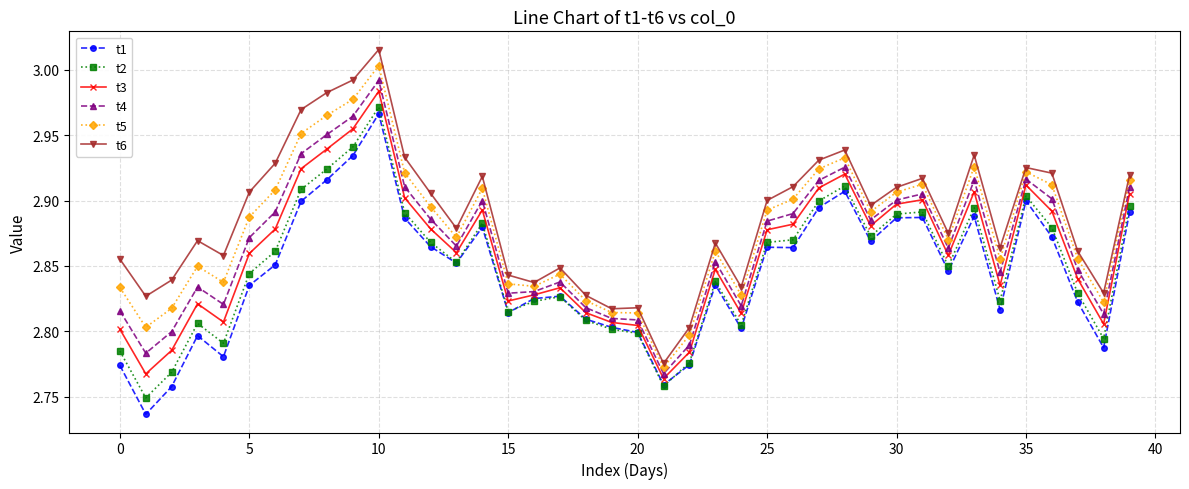

True or false: t2 has more than 2 interior local peaks.

True